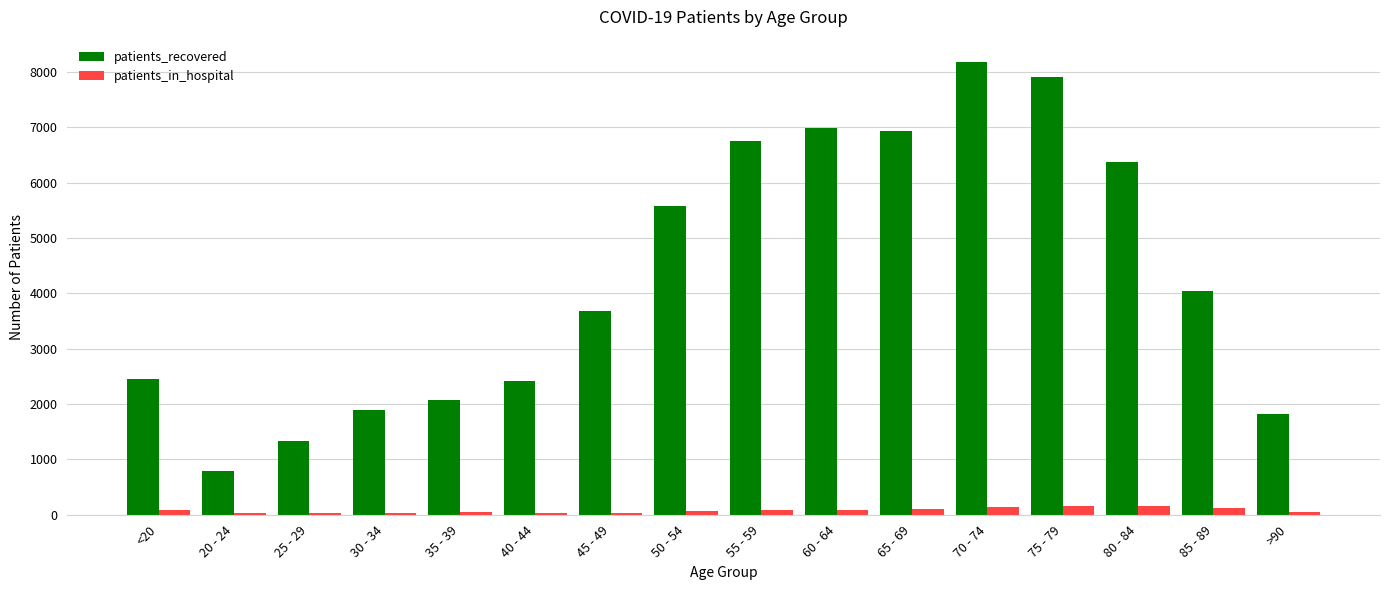

What is the greatest value displayed?

8173